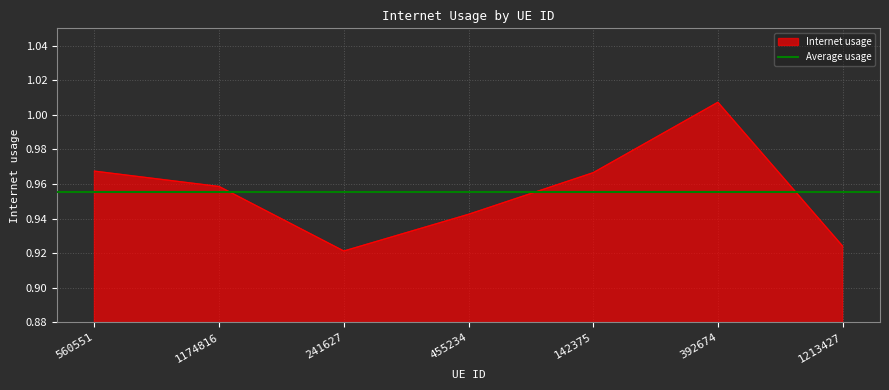

Which has a higher value, 392674 or 241627?

392674